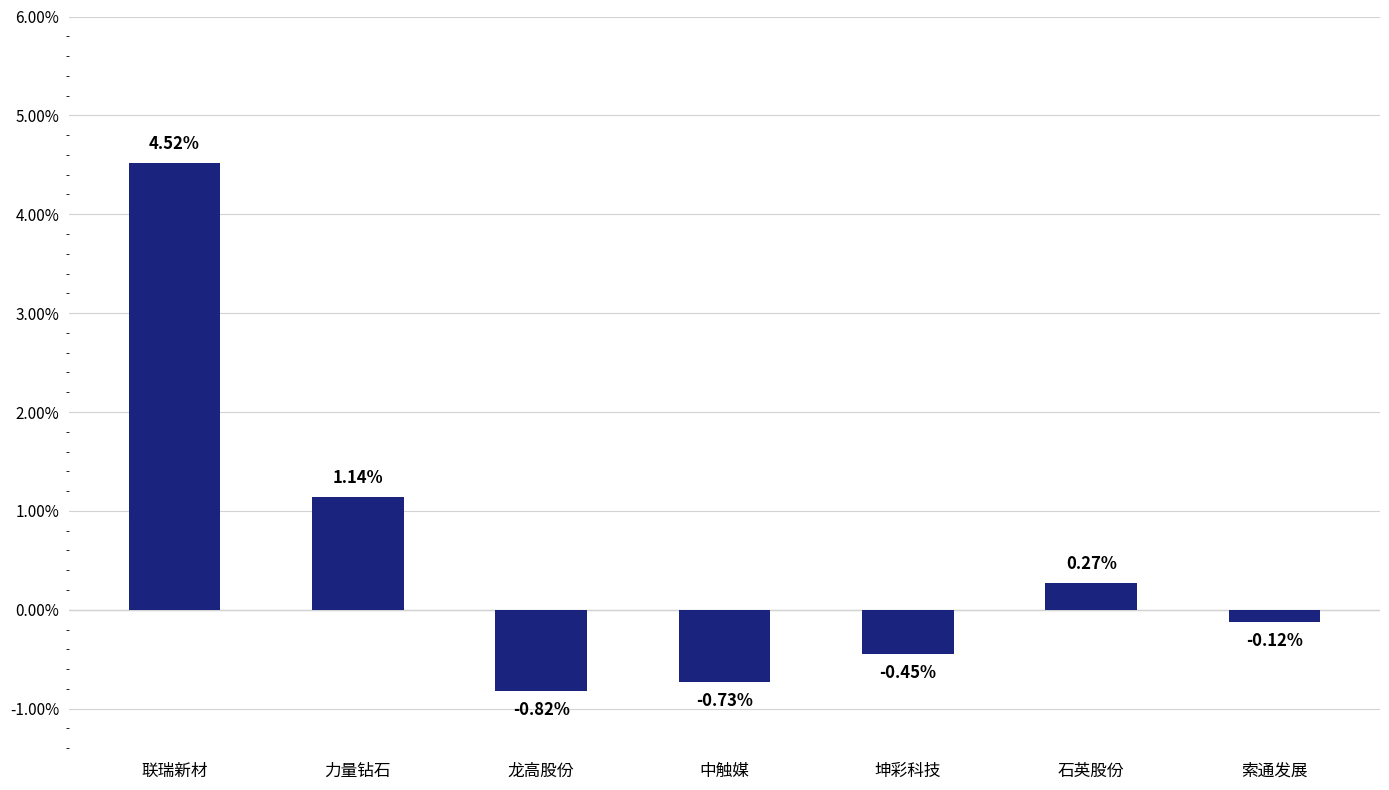

What is the difference between the second highest and second lowest values?

1.9